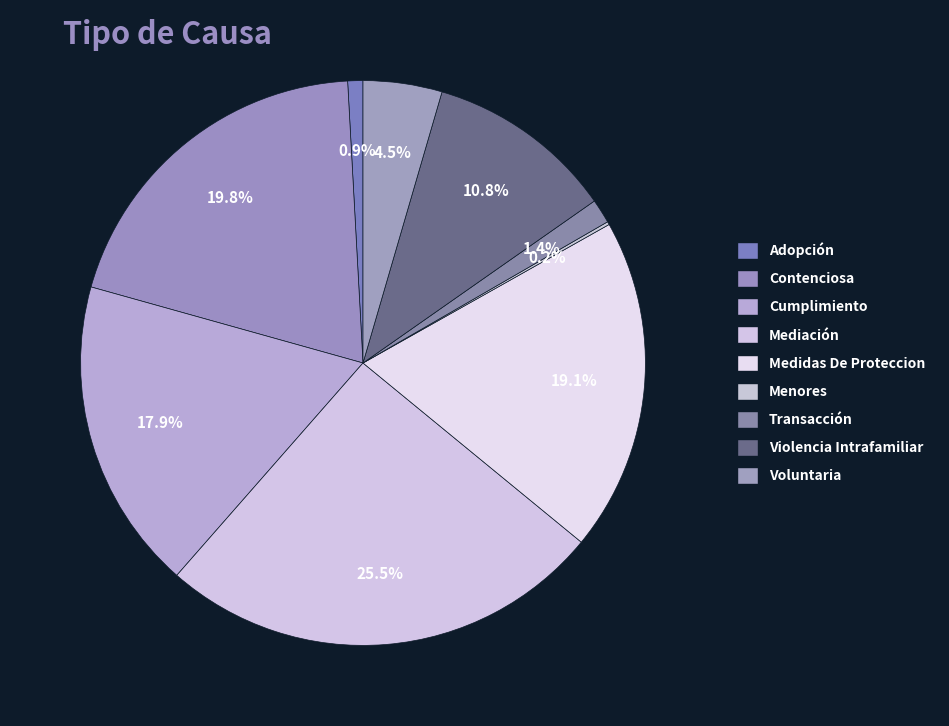

True or false: Medidas De Proteccion accounts for 25% of the total.

False